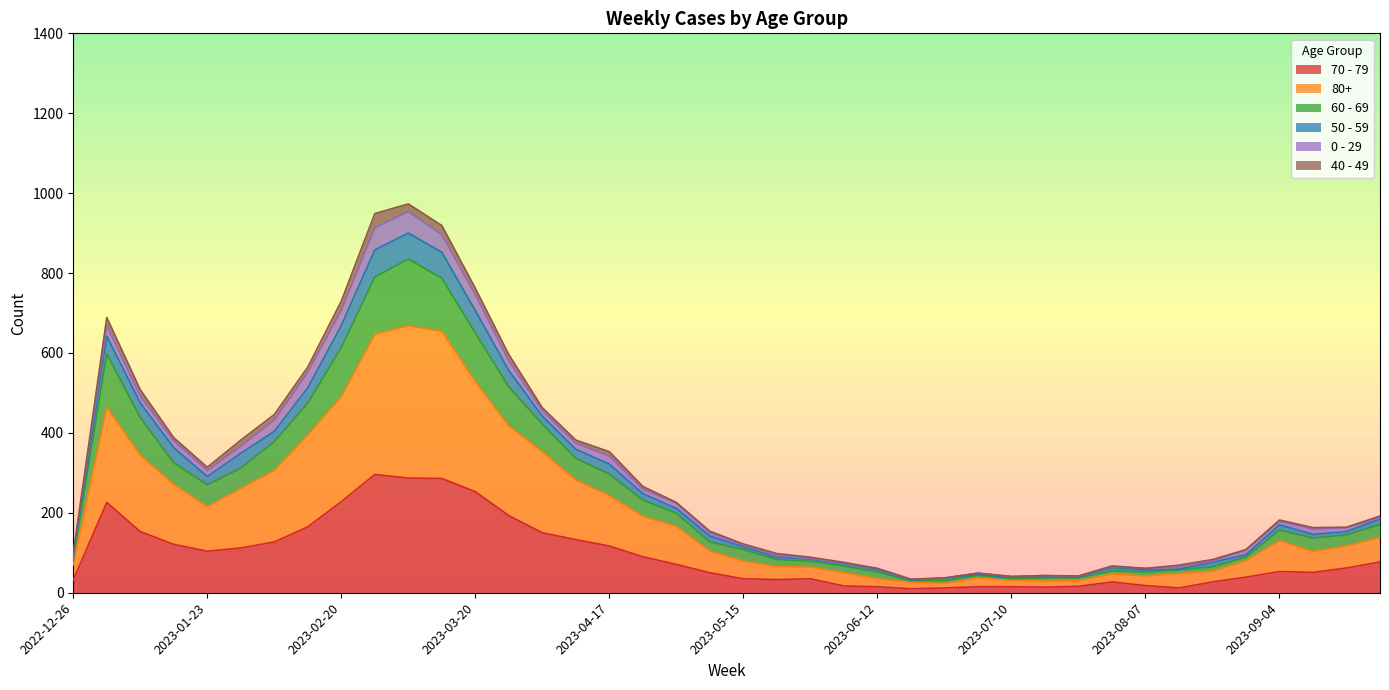

In 80+, how many points are higher than both neighbors (excluding endpoints)?

5